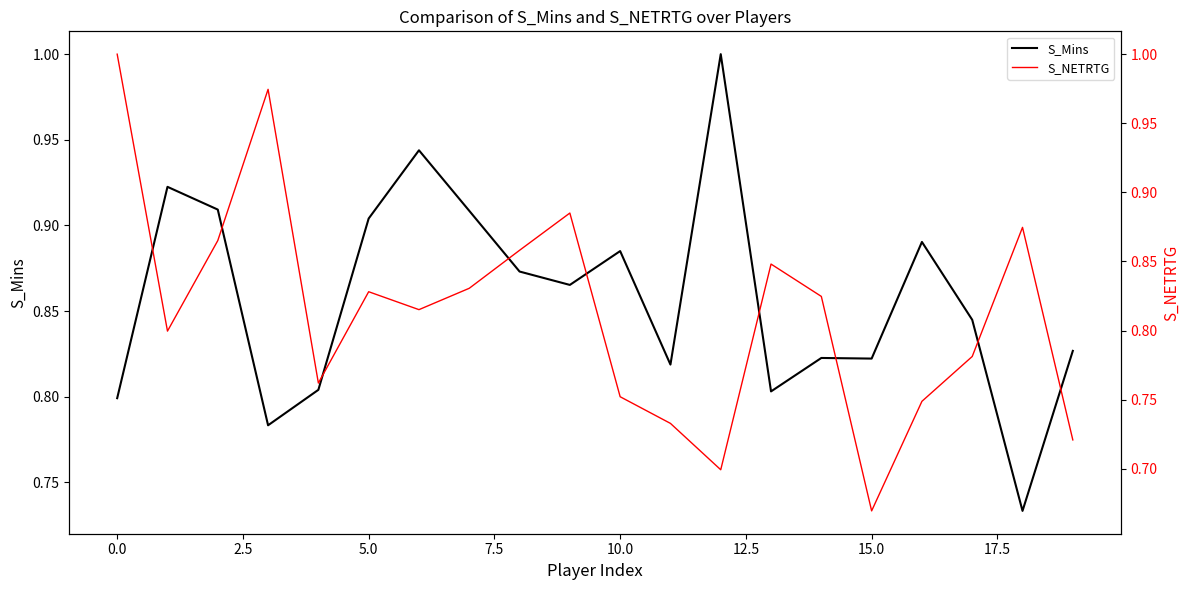

What is the difference between the maximum and minimum values in the S_NETRTG series?

0.3